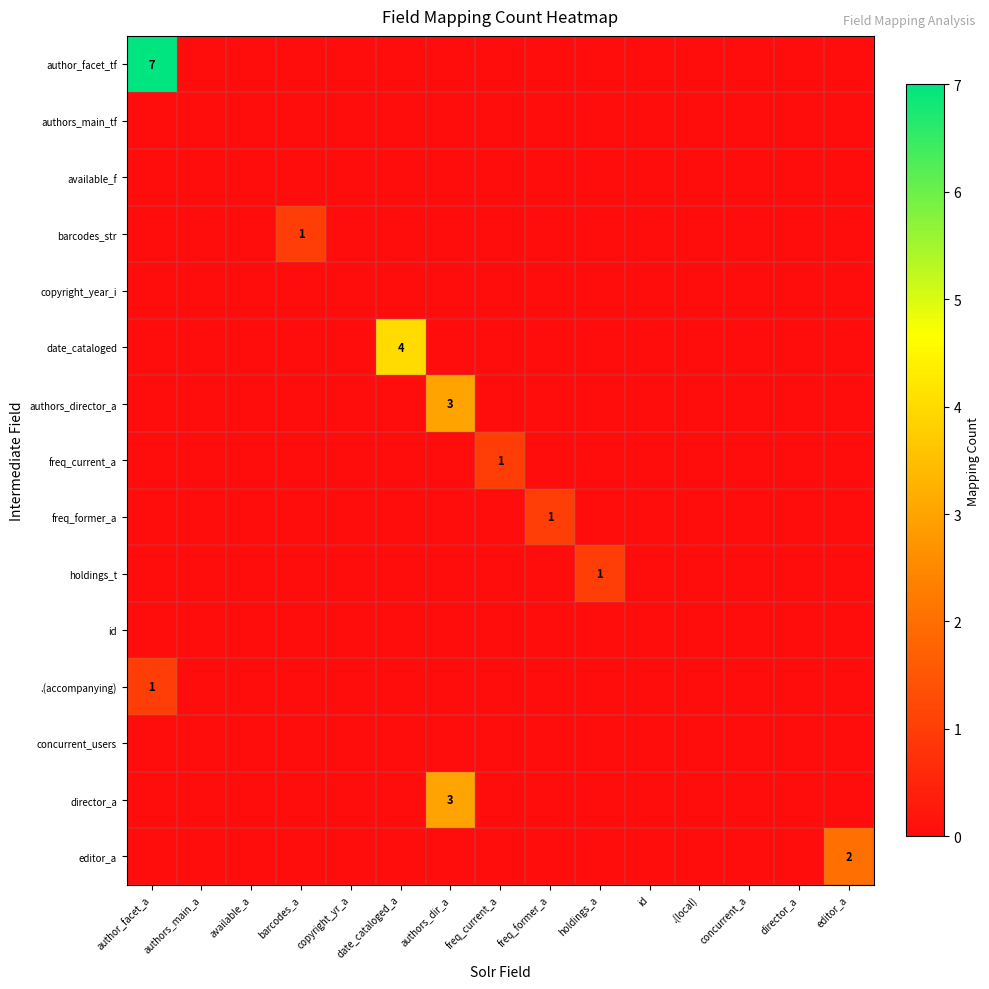

Count the number of categories in the chart.

15